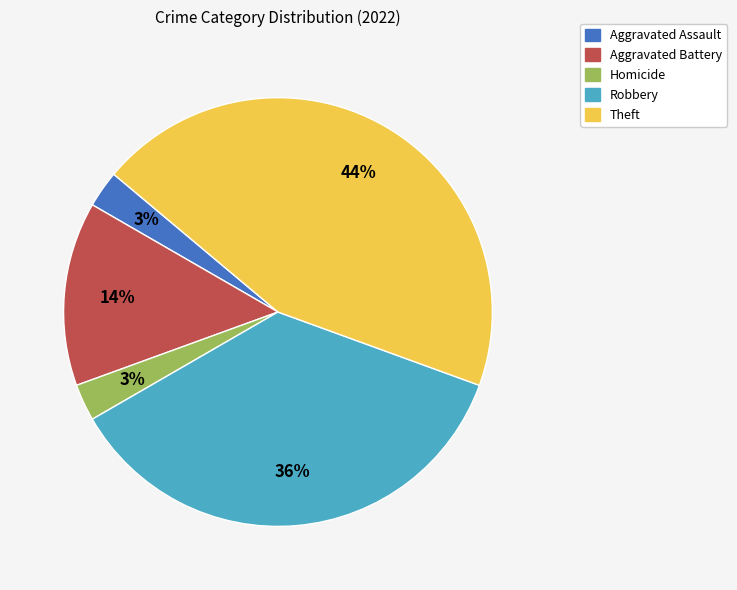

Is the sum of Aggravated Assault and Homicide greater than half?

No